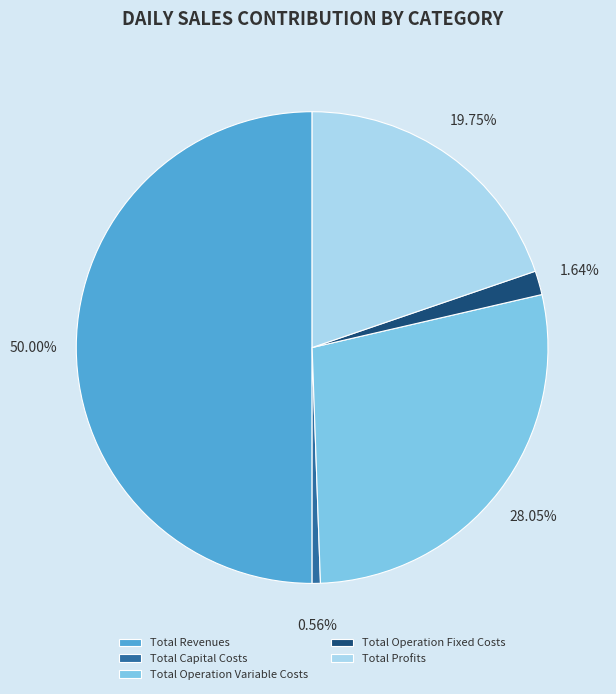

What is the smallest slice in the pie chart?

Total Capital Costs